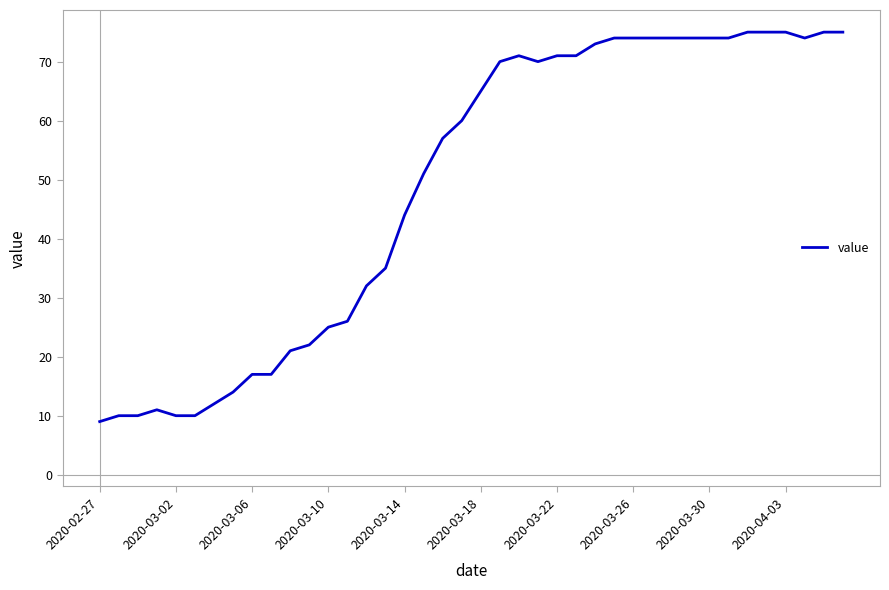

How many lines are shown in the chart?

1